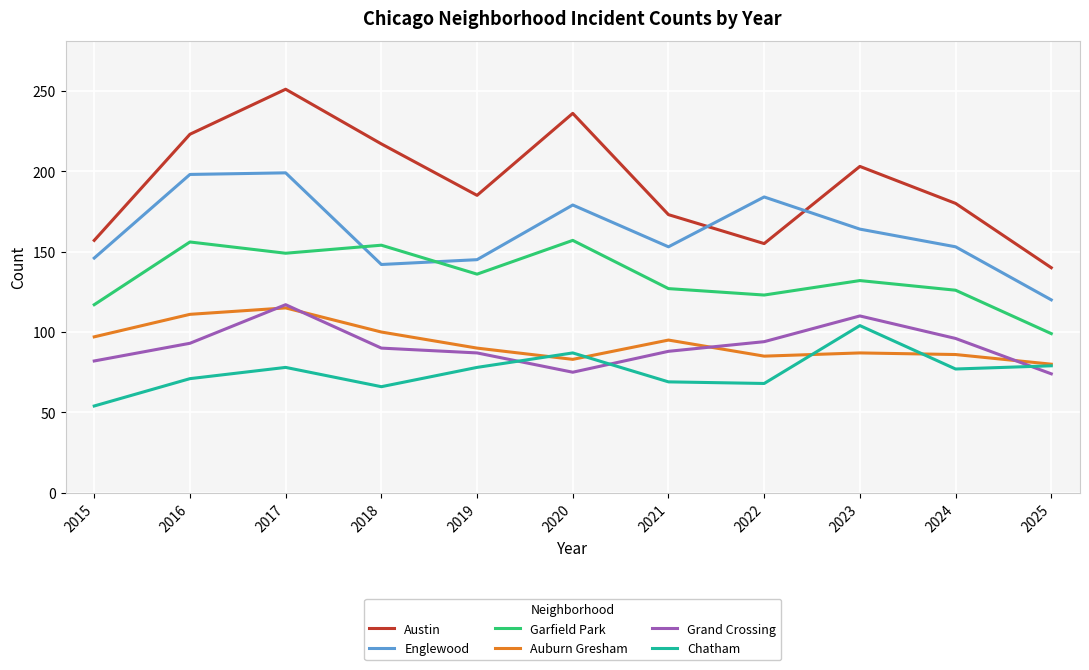

True or false: Auburn Gresham and Garfield Park cross at least once.

False